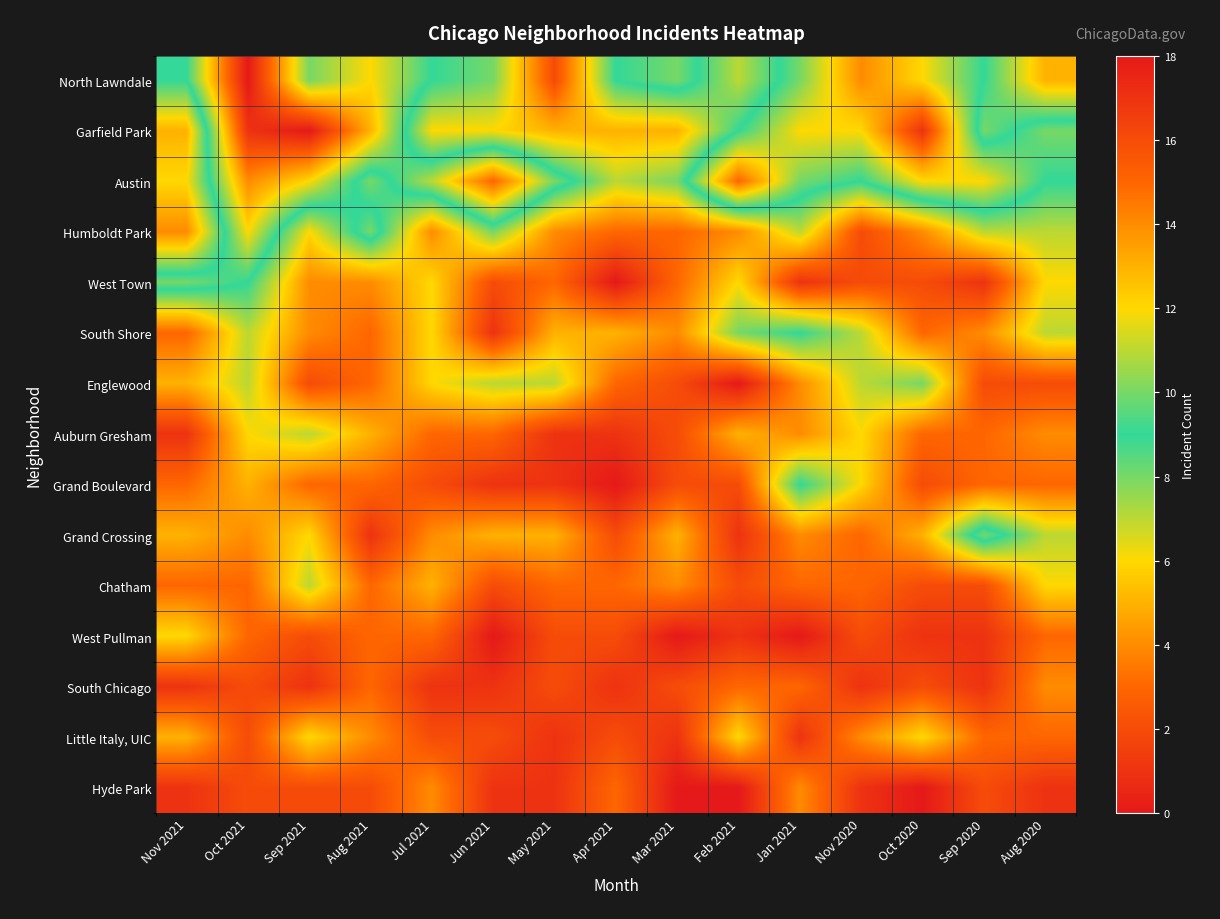

Reading right to left, extract all data points from this chart.

North Lawndale: Aug 2020=5	Sep 2020=9	Oct 2020=12	Nov 2020=14	Jan 2021=10	Feb 2021=7	Mar 2021=10	Apr 2021=9	May 2021=2	Jun 2021=8	Jul 2021=9	Aug 2021=12	Sep 2021=10	Oct 2021=18	Nov 2021=9
Garfield Park: Aug 2020=10	Sep 2020=8	Oct 2020=17	Nov 2020=12	Jan 2021=12	Feb 2021=9	Mar 2021=5	Apr 2021=5	May 2021=5	Jun 2021=6	Jul 2021=6	Aug 2021=13	Sep 2021=18	Oct 2021=17	Nov 2021=5
Austin: Aug 2020=9	Sep 2020=12	Oct 2020=12	Nov 2020=9	Jan 2021=10	Feb 2021=15	Mar 2021=8	Apr 2021=7	May 2021=10	Jun 2021=15	Jul 2021=11	Aug 2021=8	Sep 2021=12	Oct 2021=14	Nov 2021=6
Humboldt Park: Aug 2020=7	Sep 2020=7	Oct 2020=4	Nov 2020=2	Jan 2021=7	Feb 2021=4	Mar 2021=3	Apr 2021=3	May 2021=4	Jun 2021=8	Jul 2021=4	Aug 2021=10	Sep 2021=6	Oct 2021=12	Nov 2021=4
West Town: Aug 2020=6	Sep 2020=1	Oct 2020=2	Nov 2020=2	Jan 2021=1	Feb 2021=6	Mar 2021=3	Apr 2021=0	May 2021=3	Jun 2021=2	Jul 2021=6	Aug 2021=4	Sep 2021=4	Oct 2021=9	Nov 2021=10
South Shore: Aug 2020=7	Sep 2020=4	Oct 2020=3	Nov 2020=7	Jan 2021=9	Feb 2021=8	Mar 2021=4	Apr 2021=5	May 2021=5	Jun 2021=1	Jul 2021=6	Aug 2021=3	Sep 2021=4	Oct 2021=7	Nov 2021=3
Englewood: Aug 2020=2	Sep 2020=2	Oct 2020=8	Nov 2020=7	Jan 2021=4	Feb 2021=0	Mar 2021=2	Apr 2021=3	May 2021=7	Jun 2021=7	Jul 2021=6	Aug 2021=3	Sep 2021=2	Oct 2021=7	Nov 2021=5
Auburn Gresham: Aug 2020=4	Sep 2020=3	Oct 2020=3	Nov 2020=6	Jan 2021=4	Feb 2021=5	Mar 2021=2	Apr 2021=1	May 2021=1	Jun 2021=3	Jul 2021=3	Aug 2021=5	Sep 2021=7	Oct 2021=6	Nov 2021=1
Grand Boulevard: Aug 2020=3	Sep 2020=3	Oct 2020=2	Nov 2020=6	Jan 2021=9	Feb 2021=2	Mar 2021=2	Apr 2021=0	May 2021=1	Jun 2021=1	Jul 2021=2	Aug 2021=3	Sep 2021=3	Oct 2021=5	Nov 2021=3
Grand Crossing: Aug 2020=7	Sep 2020=10	Oct 2020=5	Nov 2020=3	Jan 2021=4	Feb 2021=1	Mar 2021=5	Apr 2021=2	May 2021=5	Jun 2021=5	Jul 2021=4	Aug 2021=1	Sep 2021=6	Oct 2021=4	Nov 2021=5
Chatham: Aug 2020=6	Sep 2020=2	Oct 2020=2	Nov 2020=3	Jan 2021=3	Feb 2021=2	Mar 2021=4	Apr 2021=3	May 2021=3	Jun 2021=2	Jul 2021=5	Aug 2021=3	Sep 2021=7	Oct 2021=3	Nov 2021=3
West Pullman: Aug 2020=3	Sep 2020=1	Oct 2020=1	Nov 2020=2	Jan 2021=0	Feb 2021=1	Mar 2021=0	Apr 2021=2	May 2021=2	Jun 2021=0	Jul 2021=3	Aug 2021=3	Sep 2021=2	Oct 2021=3	Nov 2021=6
South Chicago: Aug 2020=4	Sep 2020=1	Oct 2020=2	Nov 2020=1	Jan 2021=3	Feb 2021=3	Mar 2021=2	Apr 2021=1	May 2021=2	Jun 2021=1	Jul 2021=1	Aug 2021=3	Sep 2021=1	Oct 2021=2	Nov 2021=1
Little Italy, UIC: Aug 2020=3	Sep 2020=3	Oct 2020=6	Nov 2020=4	Jan 2021=1	Feb 2021=6	Mar 2021=1	Apr 2021=2	May 2021=1	Jun 2021=2	Jul 2021=2	Aug 2021=4	Sep 2021=6	Oct 2021=2	Nov 2021=5
Hyde Park: Aug 2020=1	Sep 2020=2	Oct 2020=0	Nov 2020=1	Jan 2021=4	Feb 2021=0	Mar 2021=0	Apr 2021=3	May 2021=1	Jun 2021=1	Jul 2021=4	Aug 2021=2	Sep 2021=2	Oct 2021=2	Nov 2021=1